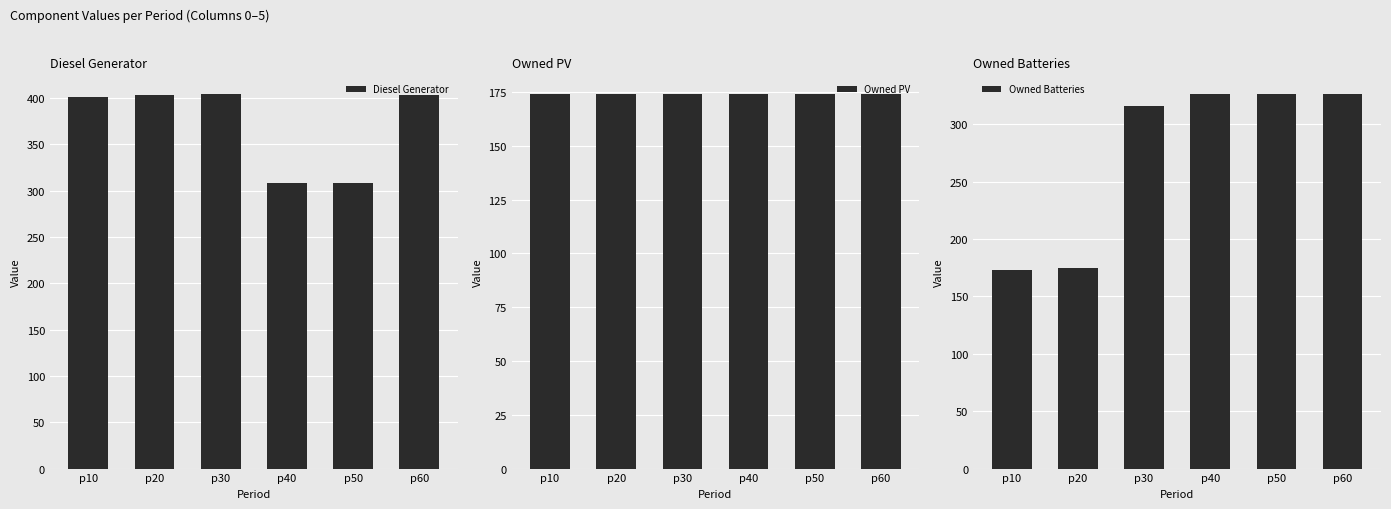

What is the value of the Diesel Generator bar at the 1st from the left?

401